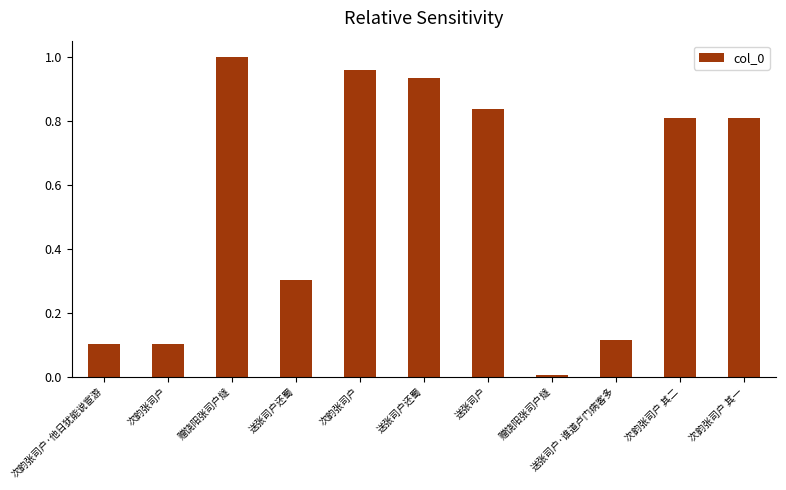

Rank the categories by value from highest to lowest.

赠饶阳张司户燧, 次韵张司户, 送张司户还蜀, 送张司户, 次韵张司户 其一, 次韵张司户 其二, 送张司户还蜀, 送张司户·谁道卢门病客多, 次韵张司户·他日犹能说宦游, 次韵张司户, 赠饶阳张司户燧